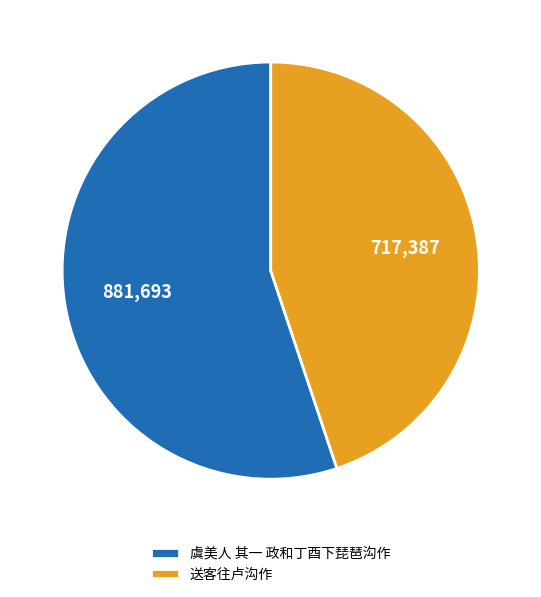

Rank the categories by value from highest to lowest.

虞美人 其一 政和丁酉下琵琶沟作, 送客往卢沟作